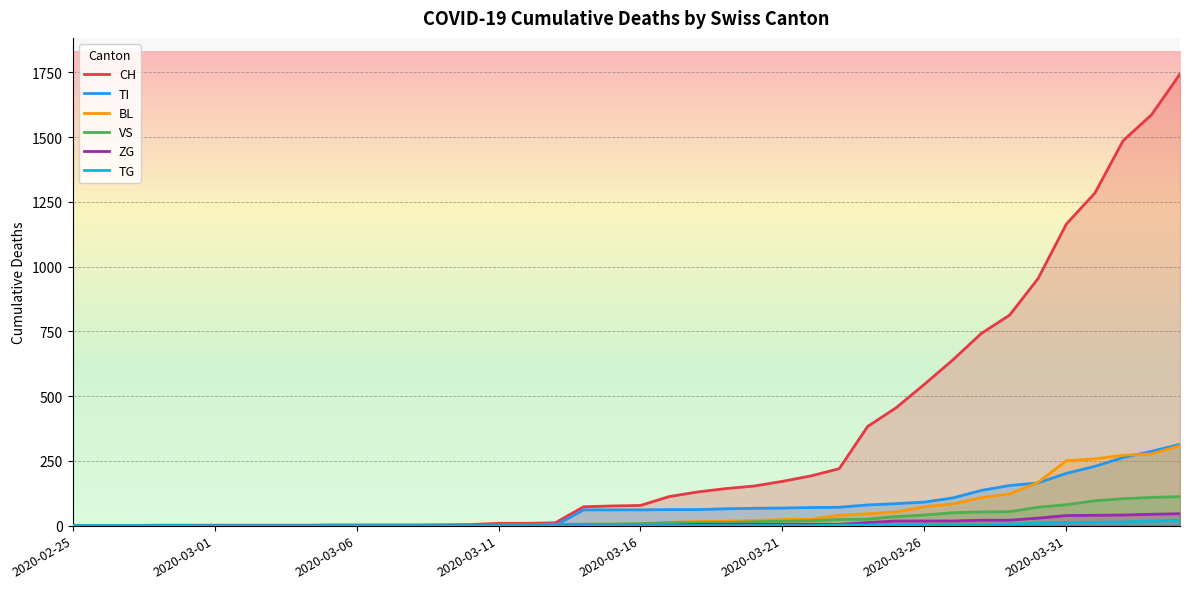

Which series has the largest range (max minus min)?

CH